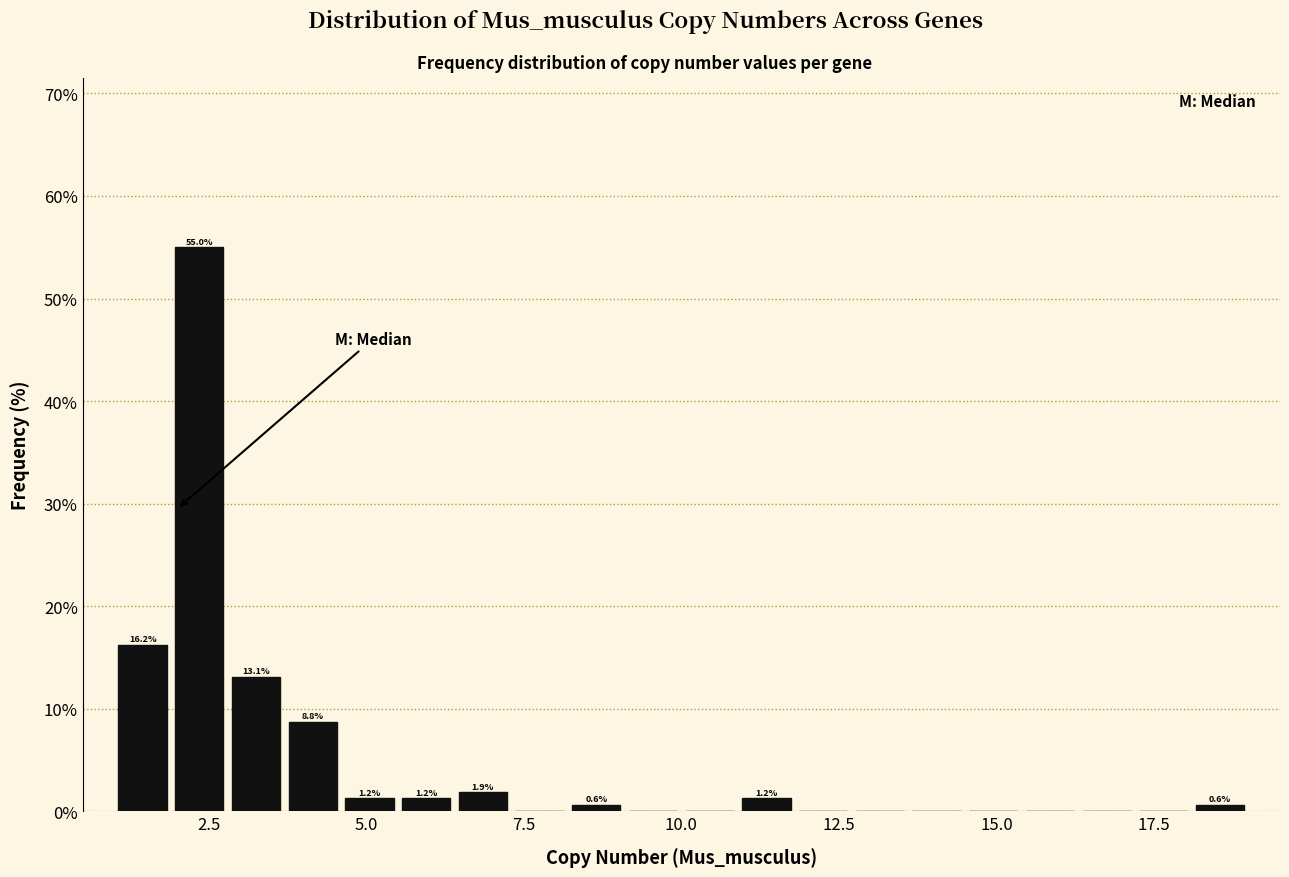

Around what value on the x-axis is the tallest bar? Give the approximate position of its centre, as read against the axis.

2.5